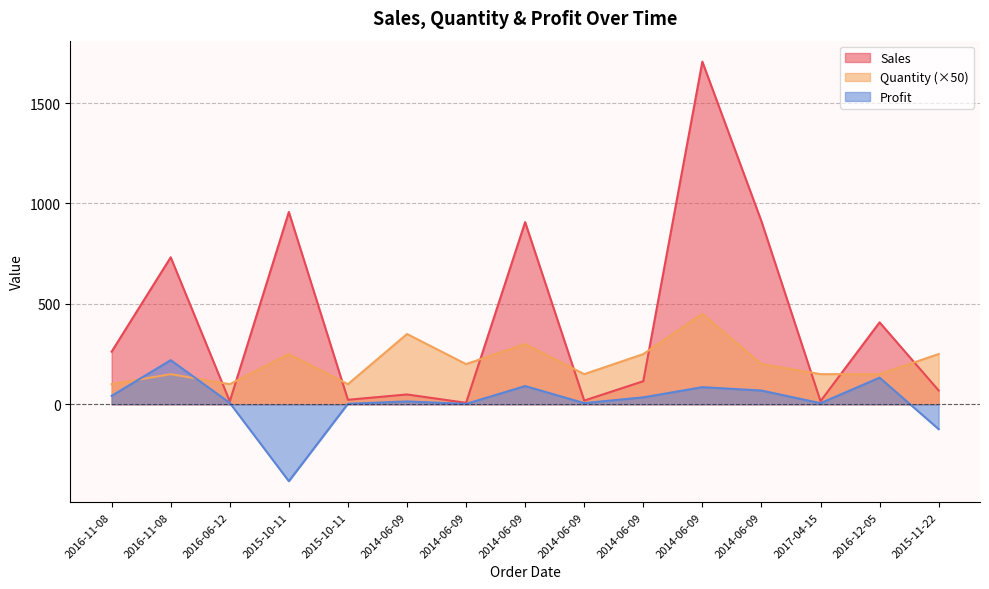

List the labels in order of Sales value, smallest first.

2014-06-09, 2016-06-12, 2017-04-15, 2014-06-09, 2015-10-11, 2014-06-09, 2015-11-22, 2014-06-09, 2016-11-08, 2016-12-05, 2016-11-08, 2014-06-09, 2014-06-09, 2015-10-11, 2014-06-09